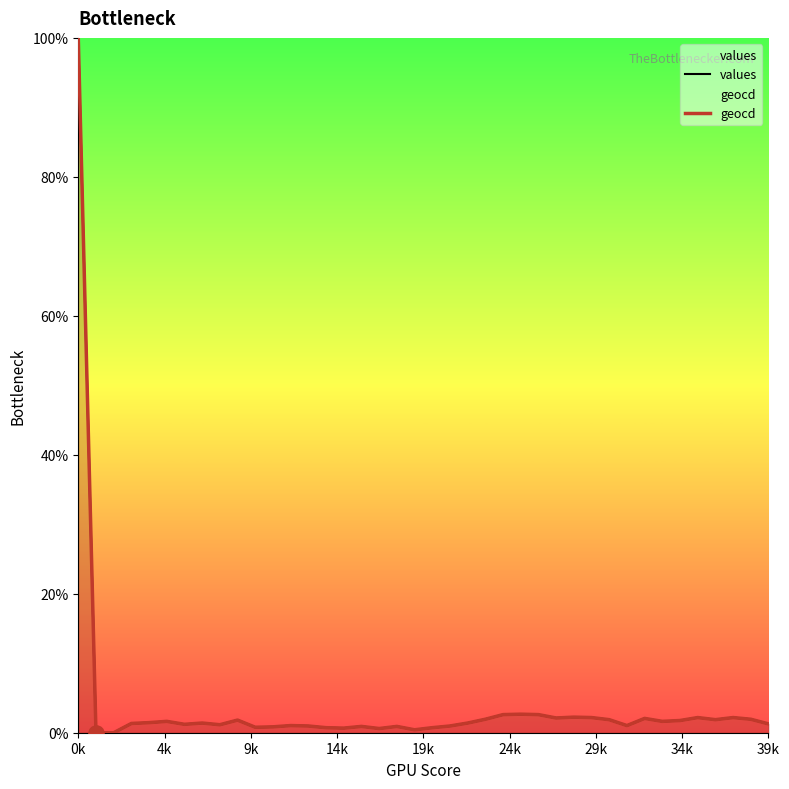

Which series contains the highest Y value?

values